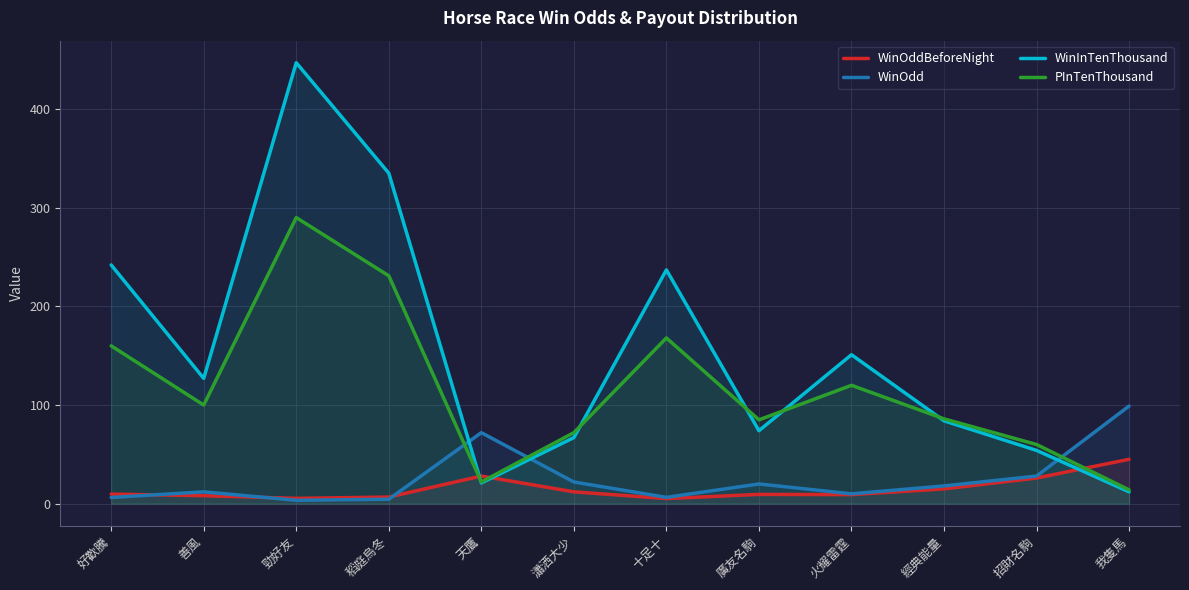

True or false: WinInTenThousand has a value of 32.1 at 天鷹.

False